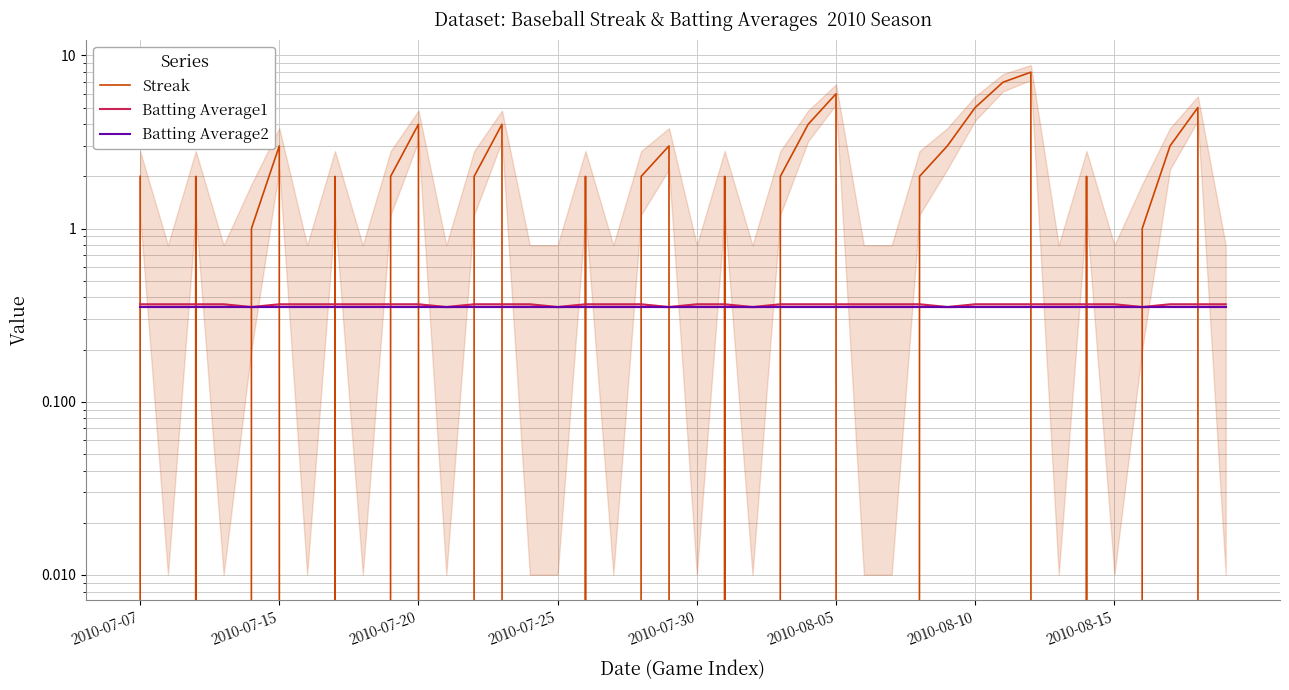

Rank the categories by Streak value from highest to lowest.

32, 31, 25, 30, 38, 10, 13, 24, 2010-08-05, 19, 29, 37, 2010-07-07, 2010-07-20, 2010-08-15, 9, 12, 16, 18, 21, 23, 28, 34, 2010-07-30, 36, 2010-07-15, 2010-07-25, 2010-08-10, 8, 11, 14, 15, 17, 20, 22, 26, 27, 33, 35, 39